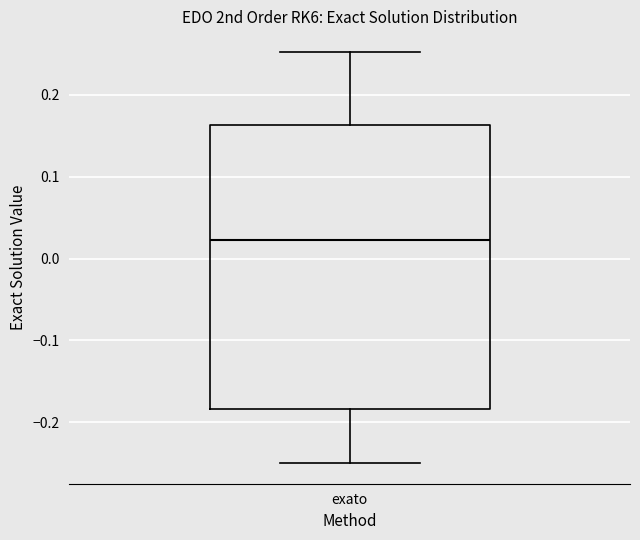

Where is the upper edge of the box for exato on the y-axis? The values are not printed on the chart, so give them approximately, as read against the axis.

0.16